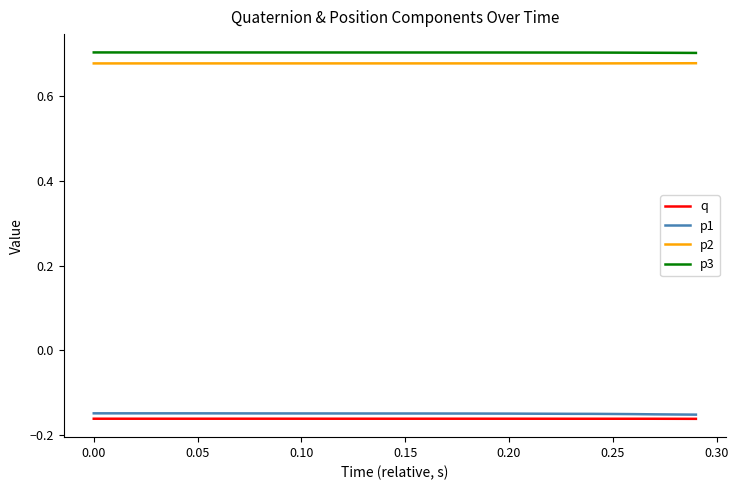

True or false: p1 and p2 cross at least once.

False